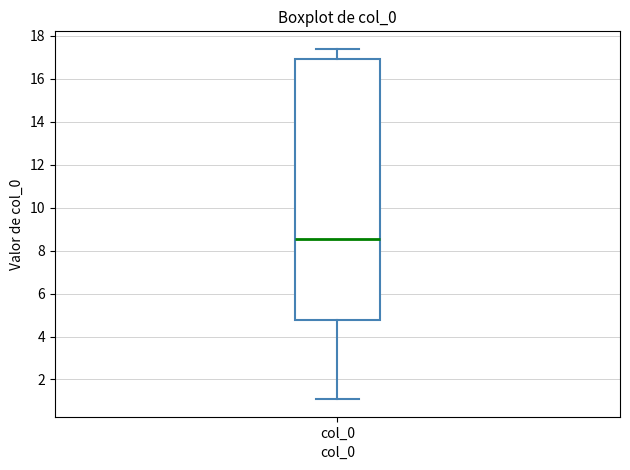

Where does the lower whisker of the box for col_0 end on the y-axis? The values are not printed on the chart, so give them approximately, as read against the axis.

1.0